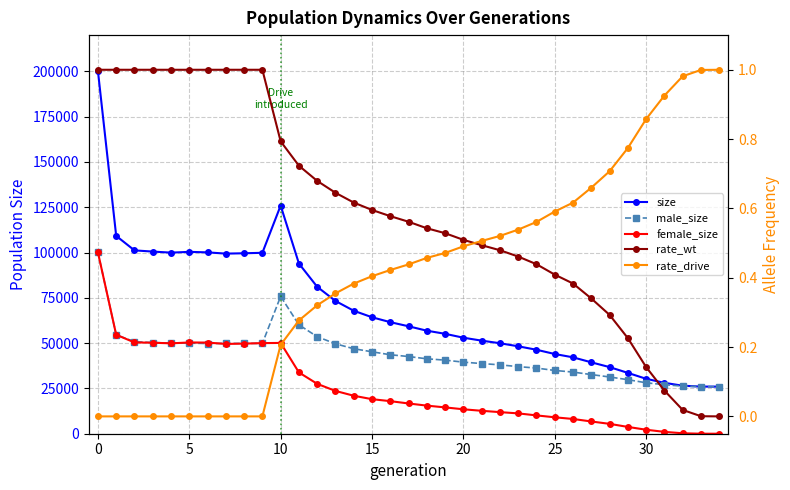

How many interior local valleys does the size series have?

2